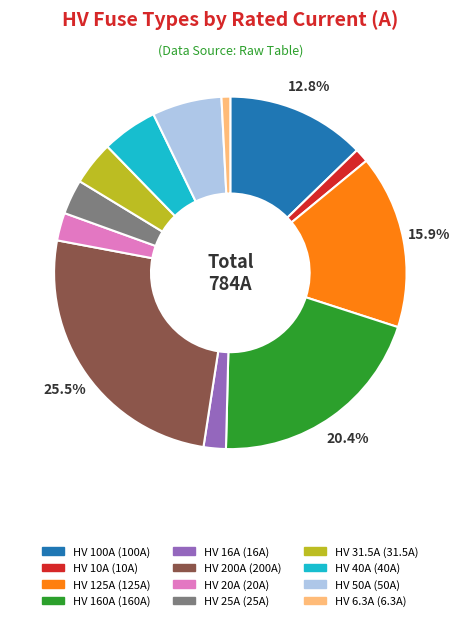

Combined, do HV 6.3A and HV 25A account for over 50%?

No